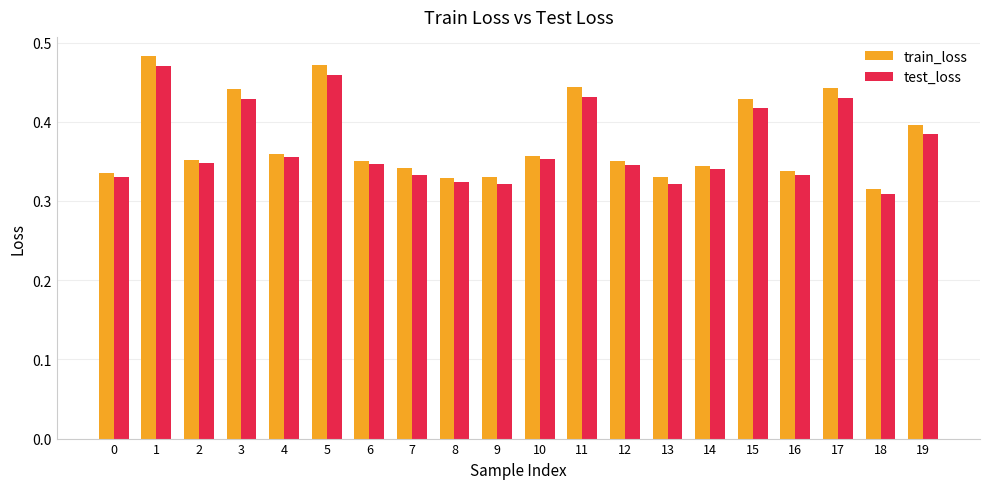

What is the sum of all train_loss values?

7.5